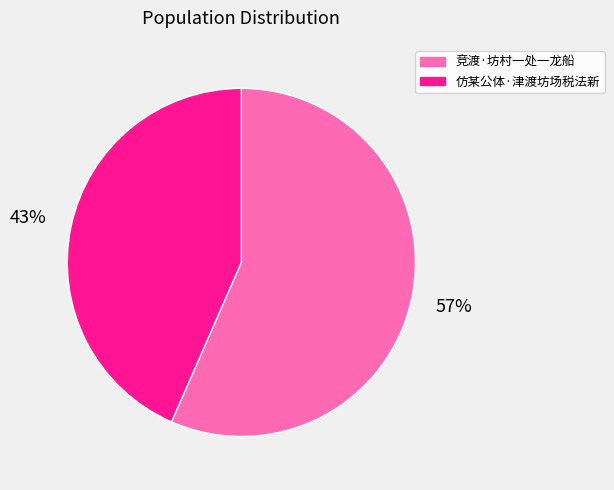

What is the smallest slice in the pie chart?

仿某公体·津渡坊场税法新